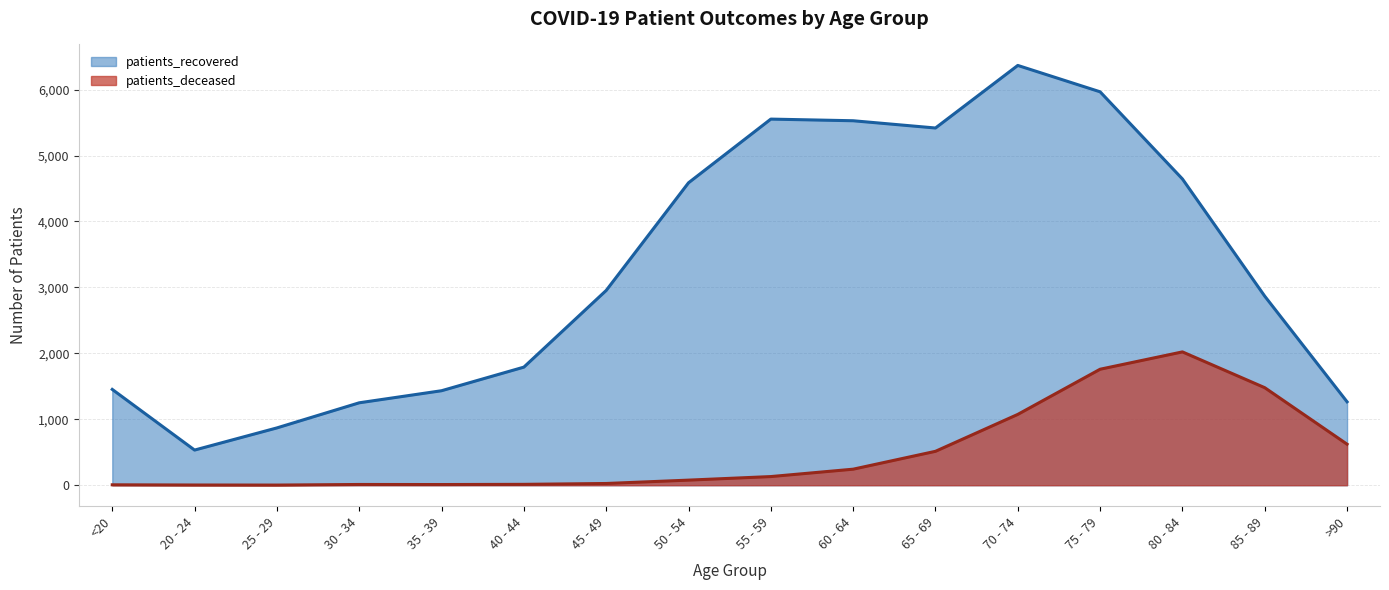

Reading left to right, what are all the values shown in this chart?

patients_recovered: 1453	533	869	1250	1433	1791	2954	4587	5553	5528	5418	6367	5967	4645	2867	1265
patients_deceased: 6	3	2	11	10	13	26	77	131	243	514	1074	1759	2022	1479	622